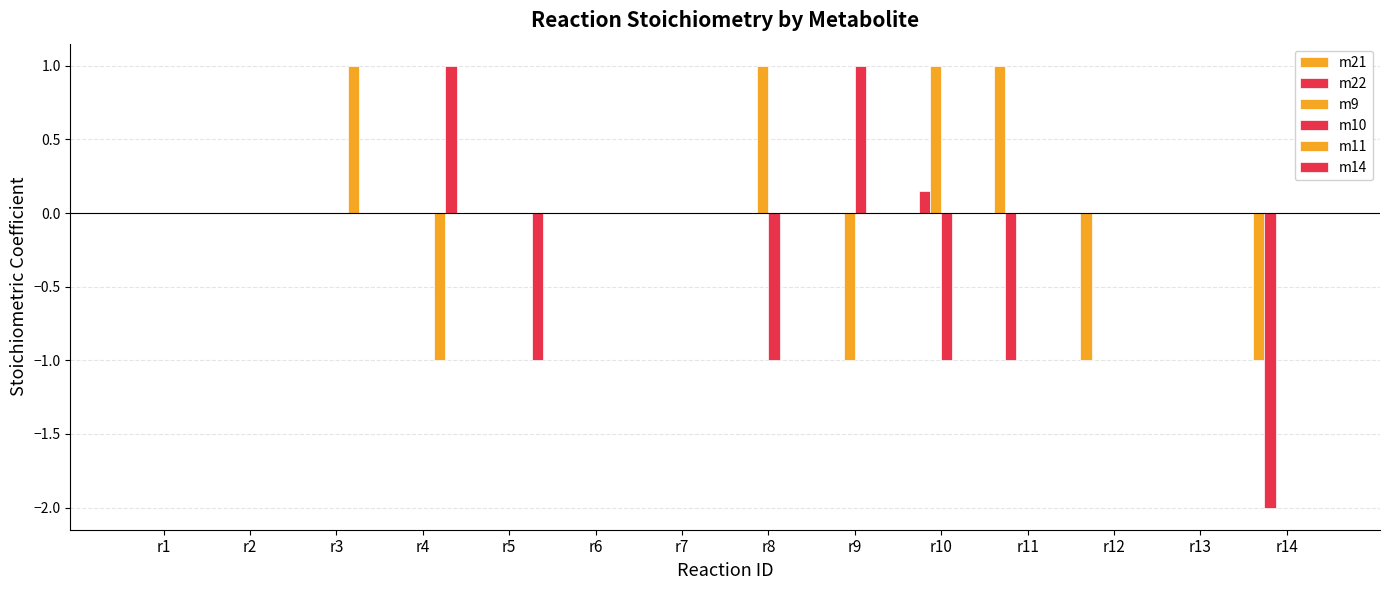

Are the bars horizontal?

No